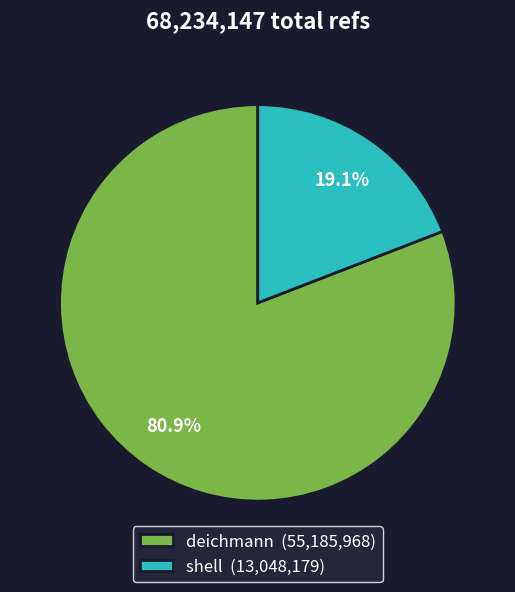

True or false: shell accounts for 19% of the total.

True